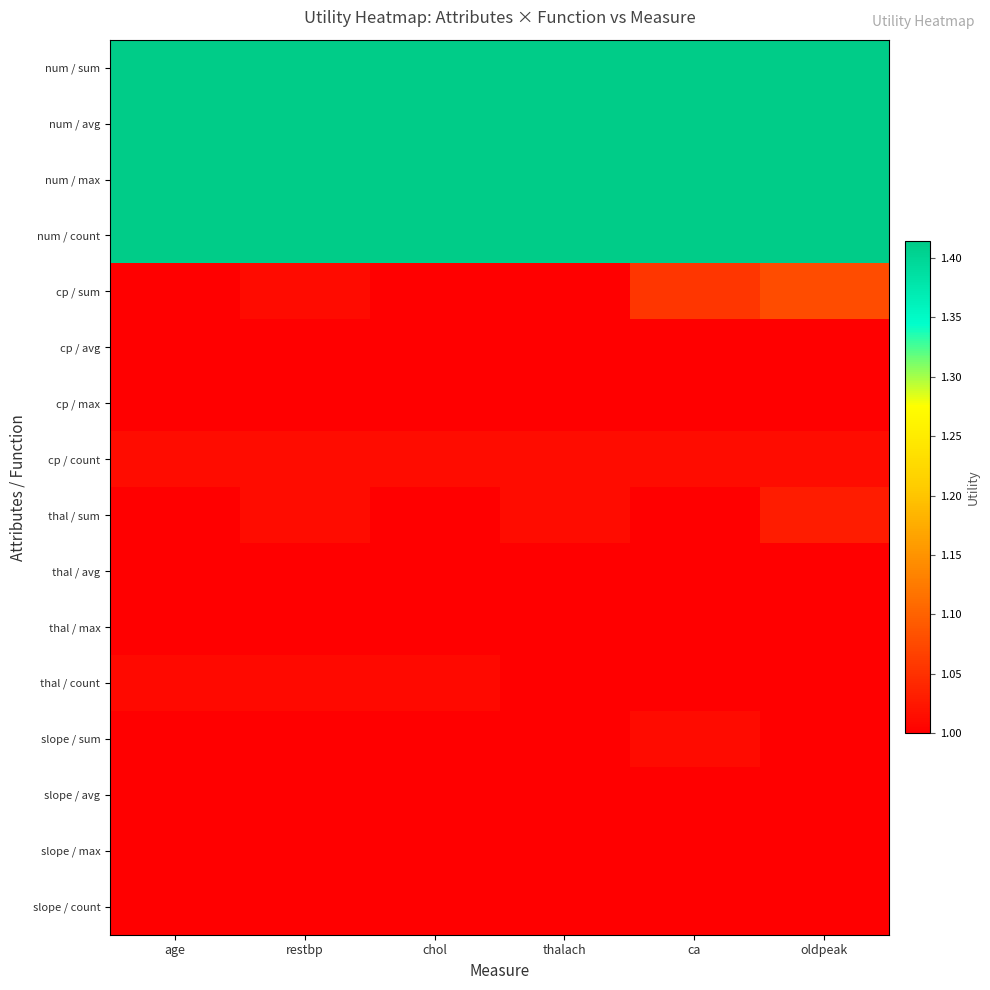

What is the greatest value displayed?

1.4